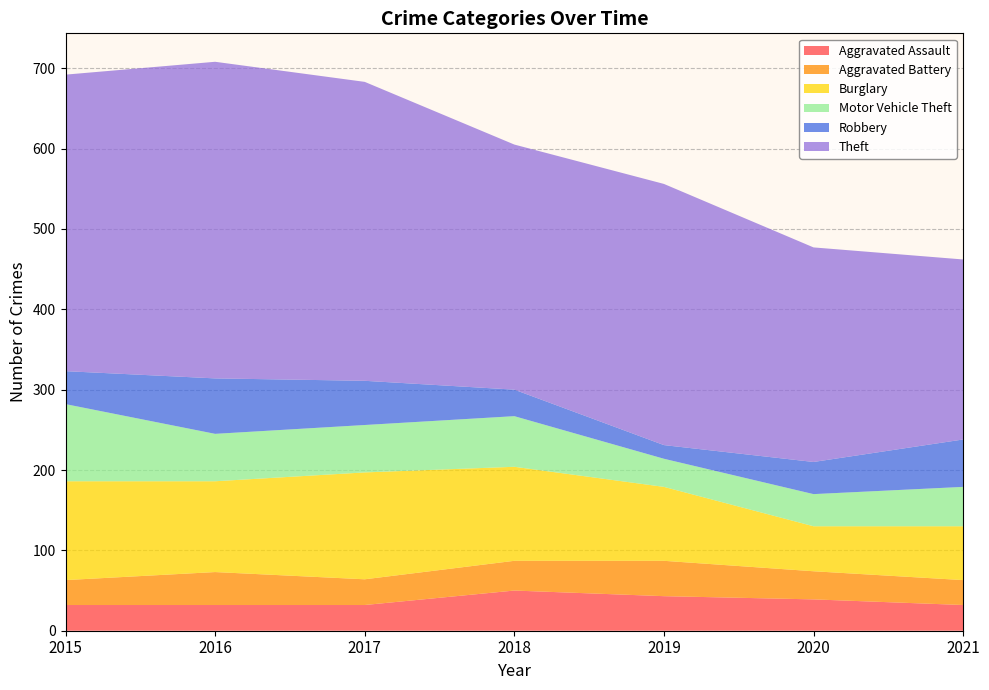

Reading left to right, list all the values displayed in this chart.

Aggravated Assault: 2015=32	2016=32	2017=32	2018=50	2019=43	2020=39	2021=32
Aggravated Battery: 2015=31	2016=41	2017=32	2018=37	2019=44	2020=35	2021=31
Burglary: 2015=123	2016=113	2017=133	2018=117	2019=92	2020=56	2021=67
Motor Vehicle Theft: 2015=96	2016=59	2017=59	2018=63	2019=35	2020=40	2021=49
Robbery: 2015=41	2016=69	2017=55	2018=33	2019=17	2020=40	2021=59
Theft: 2015=369	2016=394	2017=372	2018=305	2019=325	2020=267	2021=224